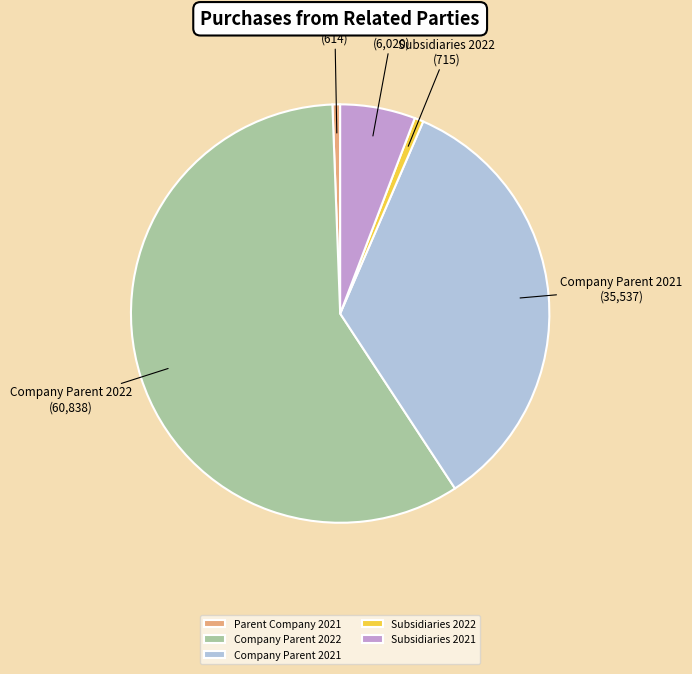

Does Subsidiaries 2022 account for over 50% of the chart?

No